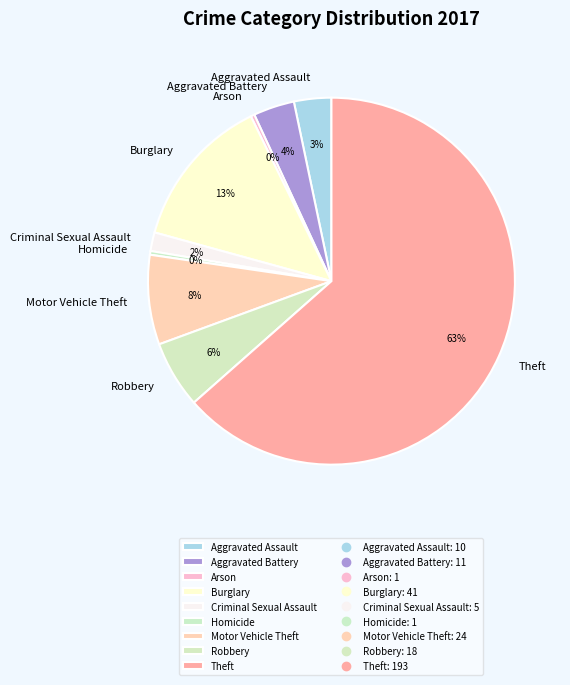

Is it true that Robbery is 6% of the pie?

True